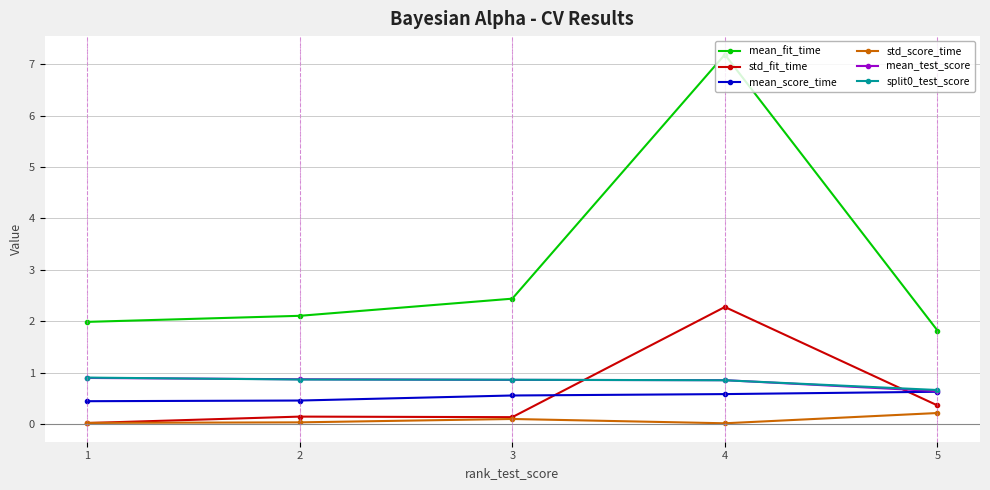

At which label does mean_test_score reach its minimum?

5